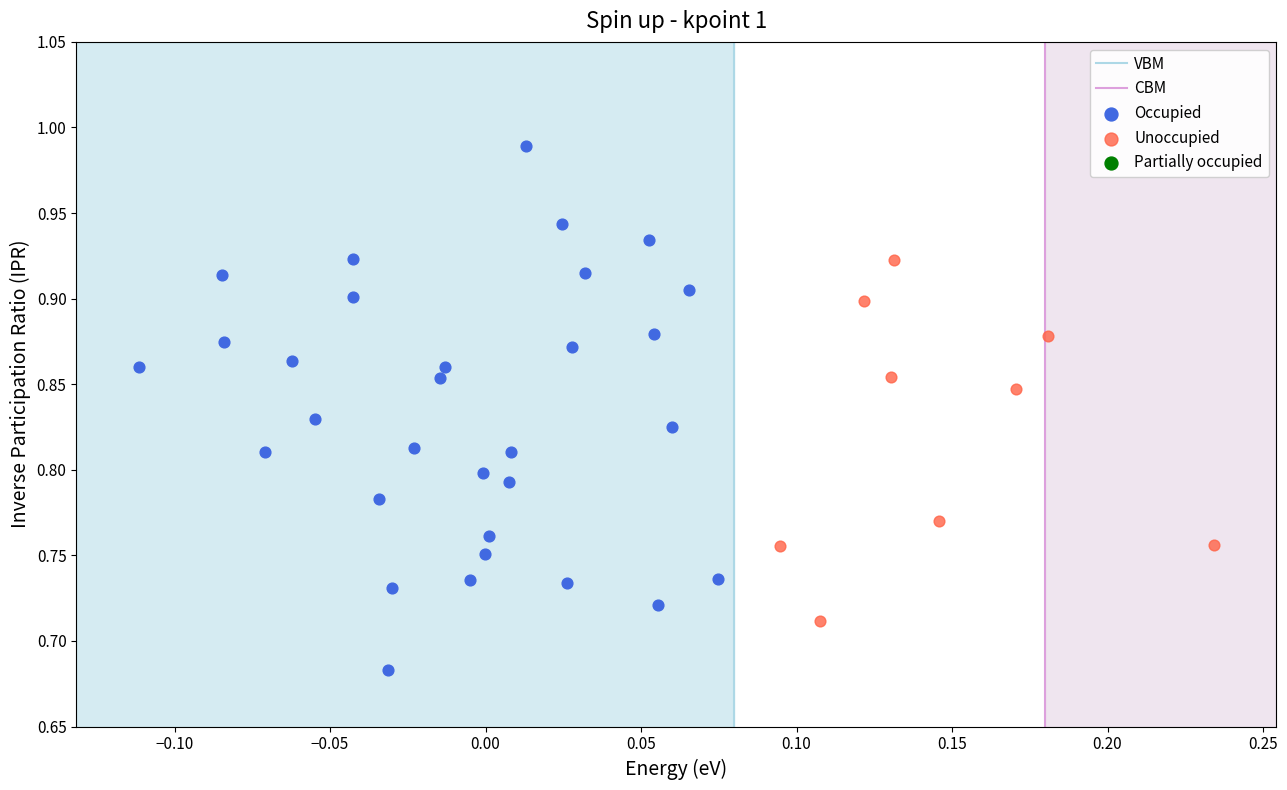

Which series has the largest Y range (max minus min)?

Occupied